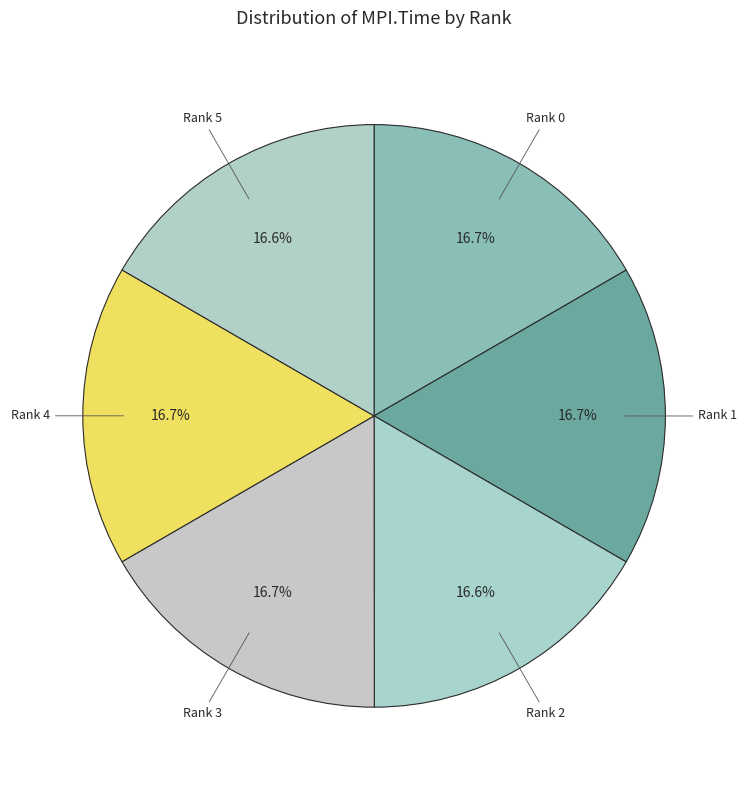

Combined, do Rank 5 and Rank 2 account for over 50%?

No